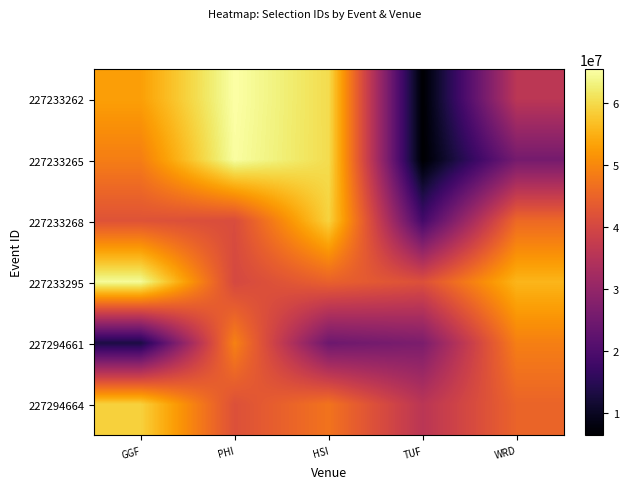

Between PHI and TUF, which is larger?

PHI